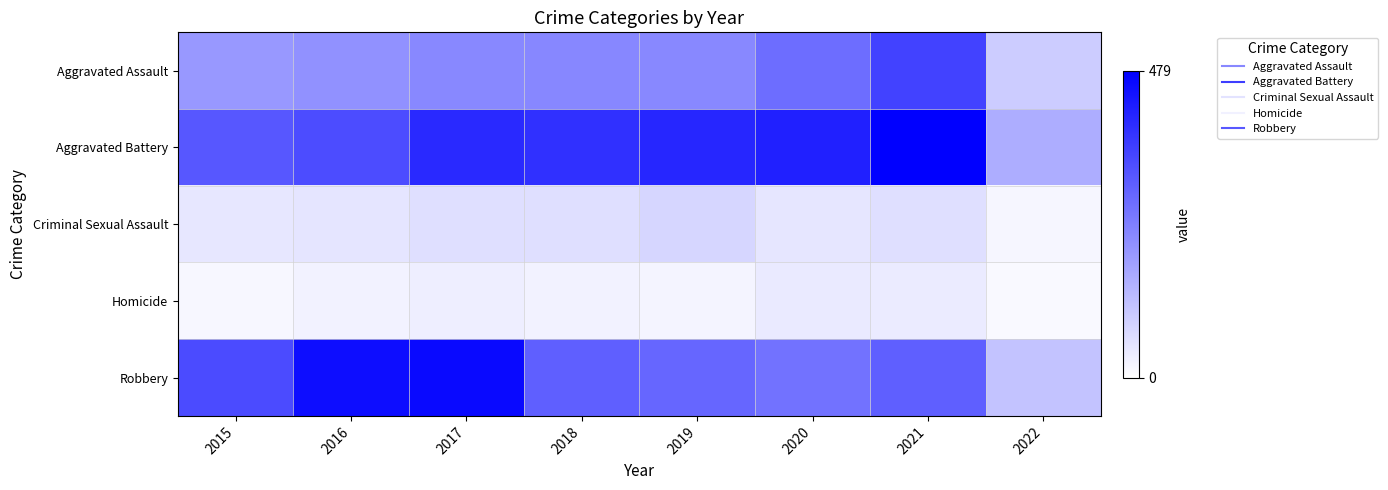

Rank the series at 2020 from highest to lowest value.

Aggravated Battery, Aggravated Assault, Robbery, Criminal Sexual Assault, Homicide